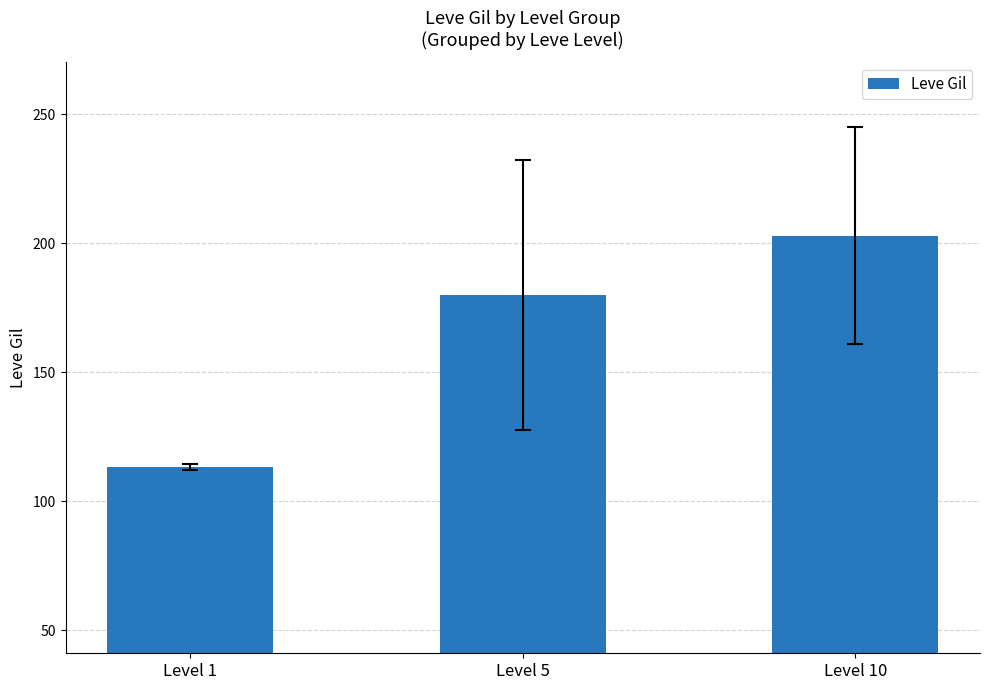

Approximately how many times larger is the value at Level 1 compared to Level 5?

0.6